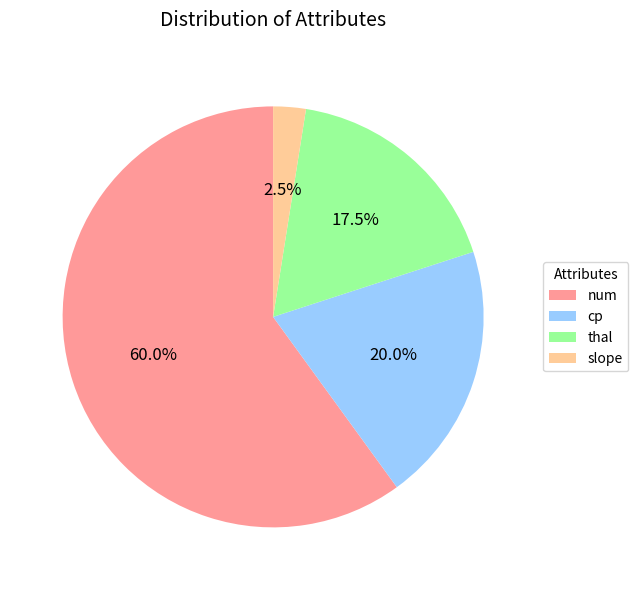

What percentage do num and cp together represent?

80.0%